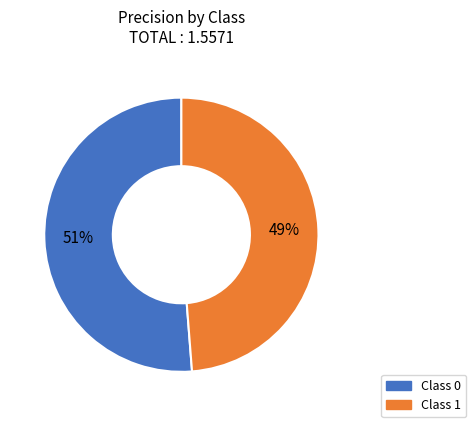

To the nearest percent, what is the average slice percentage?

50%